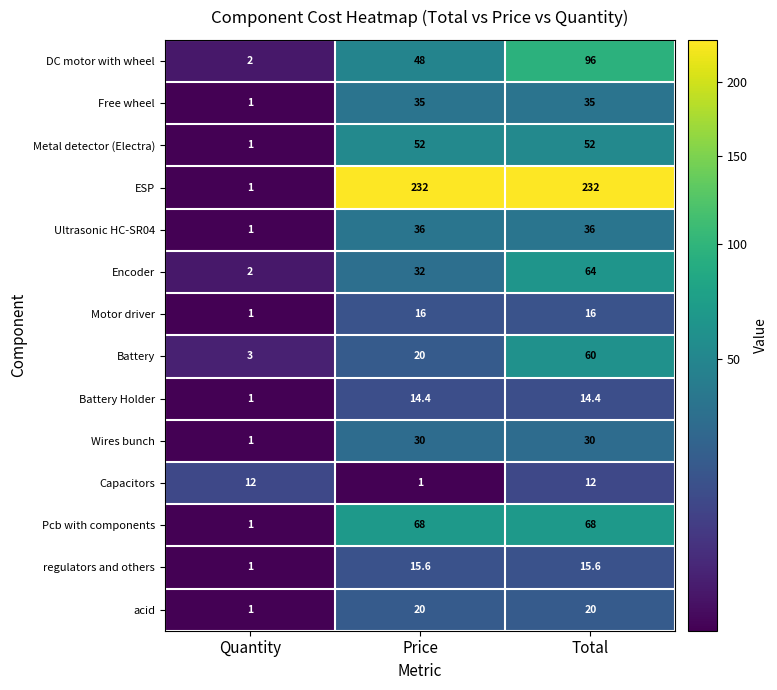

At which category is the sum across all series the highest?

Total